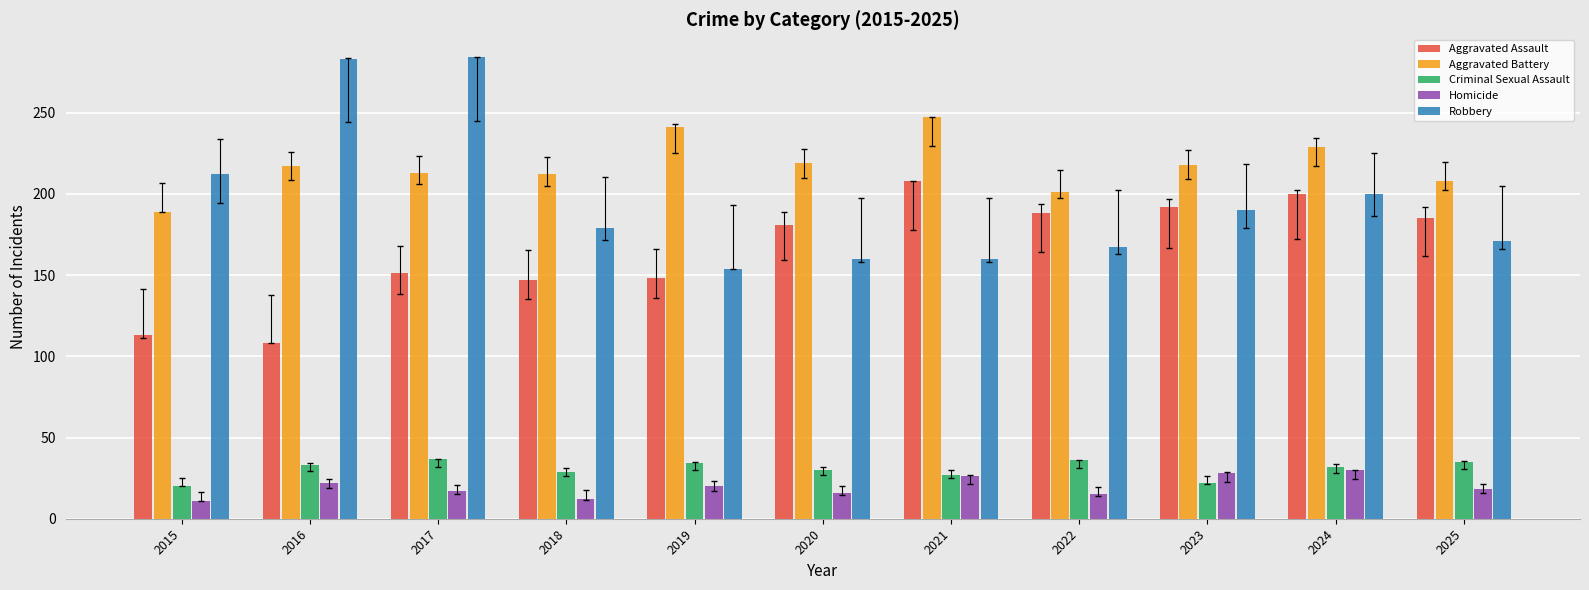

What is the maximum value shown in the chart?

284